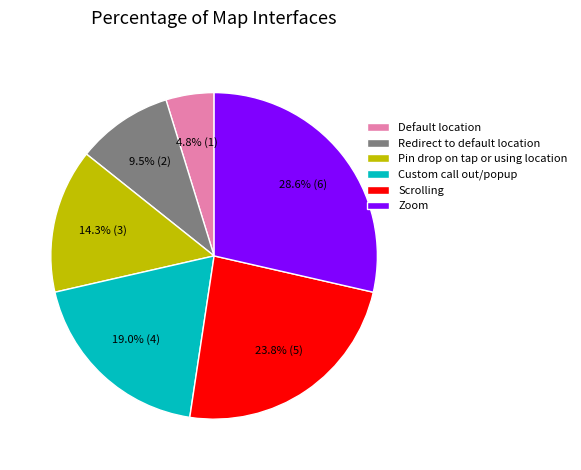

The Scrolling slice represents 24% of the pie. True or false?

True